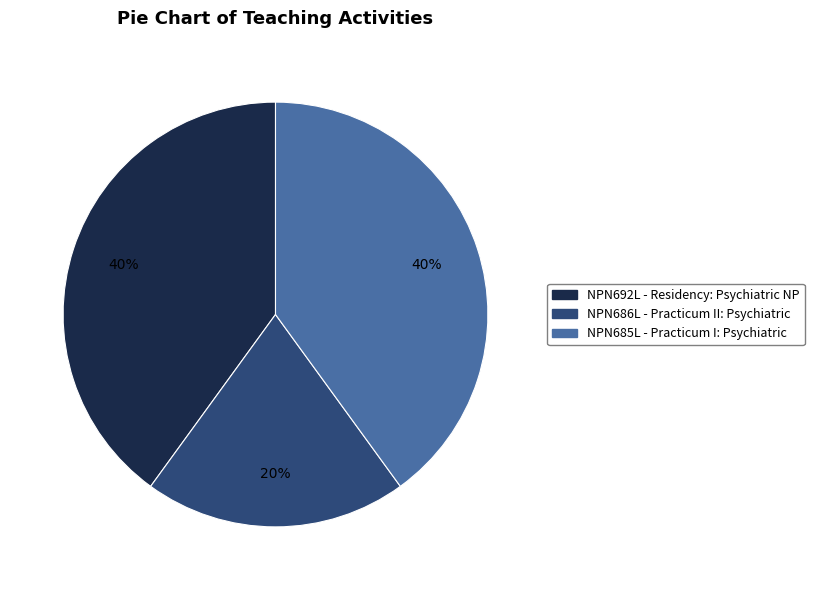

To the nearest percent, what is the difference between the largest and smallest slice percentages?

20%